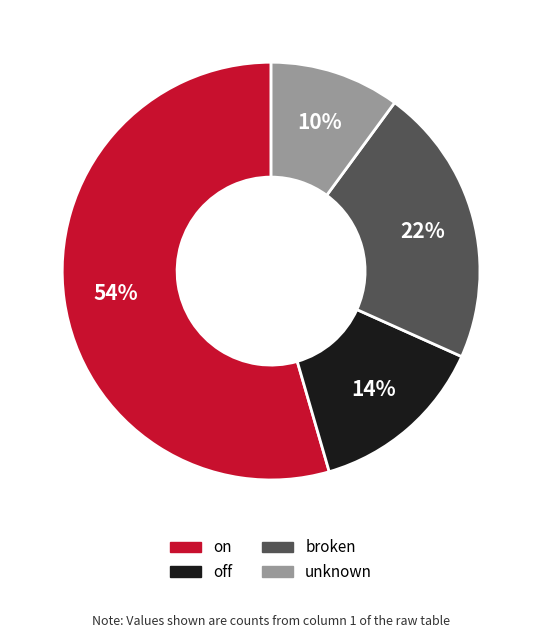

What is the ratio of the value at on to the value at broken?

2.5